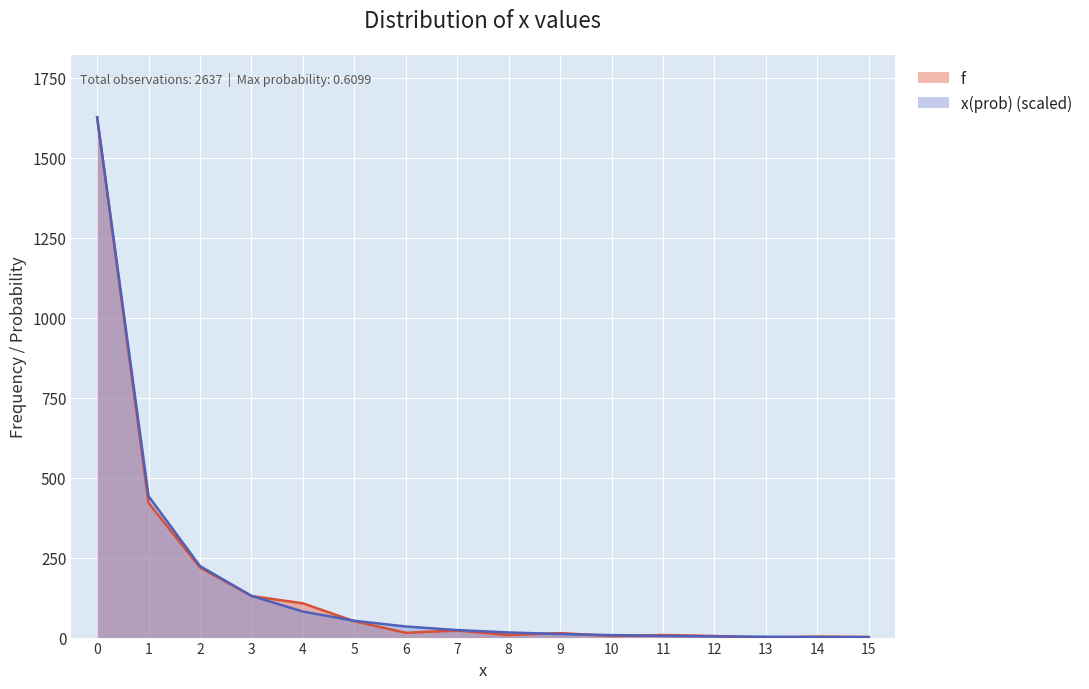

How many data points does each series have?

16